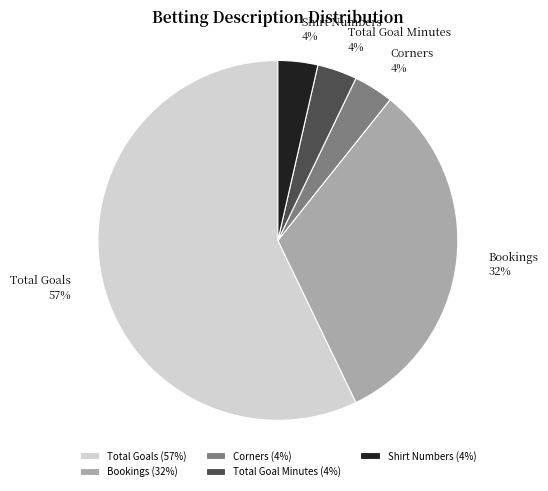

Approximately how many times larger is the value at Shirt Numbers compared to Total Goals?

0.1